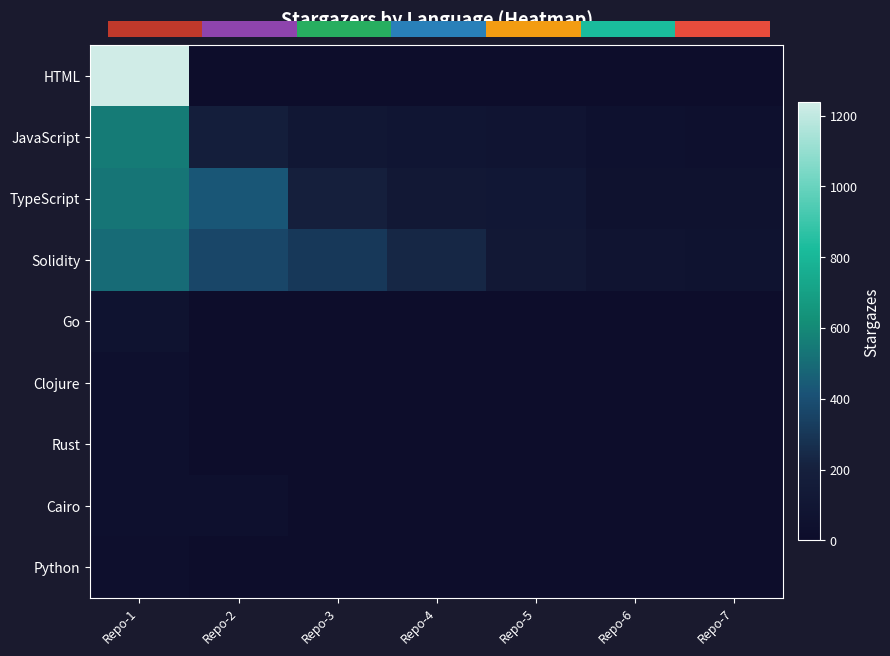

Reading left to right, list all the values displayed in this chart.

HTML: Repo-1=1237	Repo-2=0	Repo-3=0	Repo-4=0	Repo-5=0	Repo-6=0	Repo-7=0
JavaScript: Repo-1=554	Repo-2=179	Repo-3=108	Repo-4=91	Repo-5=80	Repo-6=46	Repo-7=37
TypeScript: Repo-1=535	Repo-2=428	Repo-3=192	Repo-4=117	Repo-5=113	Repo-6=57	Repo-7=54
Solidity: Repo-1=498	Repo-2=363	Repo-3=309	Repo-4=236	Repo-5=117	Repo-6=77	Repo-7=67
Go: Repo-1=64	Repo-2=0	Repo-3=0	Repo-4=0	Repo-5=0	Repo-6=0	Repo-7=0
Clojure: Repo-1=42	Repo-2=0	Repo-3=0	Repo-4=0	Repo-5=0	Repo-6=0	Repo-7=0
Rust: Repo-1=37	Repo-2=0	Repo-3=0	Repo-4=0	Repo-5=0	Repo-6=0	Repo-7=0
Cairo: Repo-1=36	Repo-2=34	Repo-3=0	Repo-4=0	Repo-5=0	Repo-6=0	Repo-7=0
Python: Repo-1=33	Repo-2=0	Repo-3=0	Repo-4=0	Repo-5=0	Repo-6=0	Repo-7=0